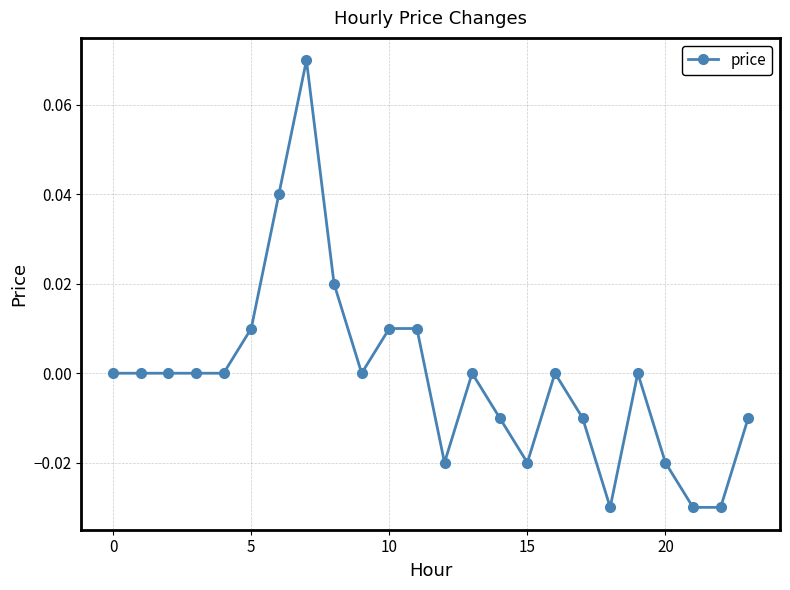

True or false: there are more than 0 points higher than both neighbors.

True